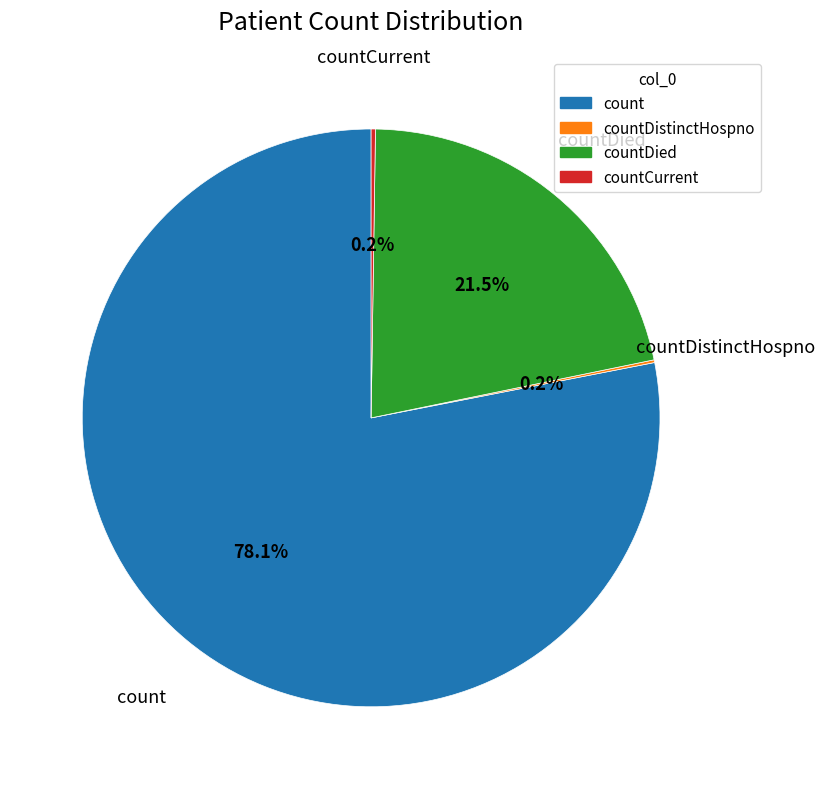

Is there any slice that represents more than half of the pie?

Yes